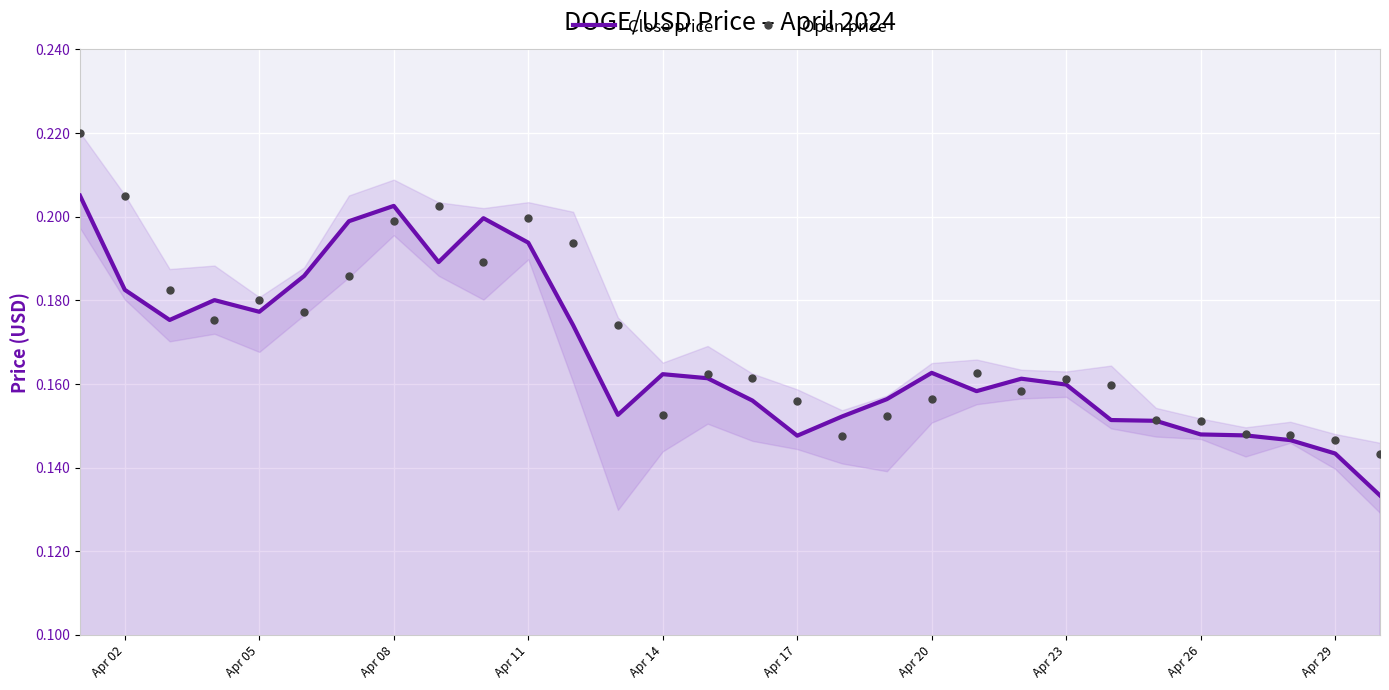

True or false: Close price has a value of 0.2 at Apr 17.

False